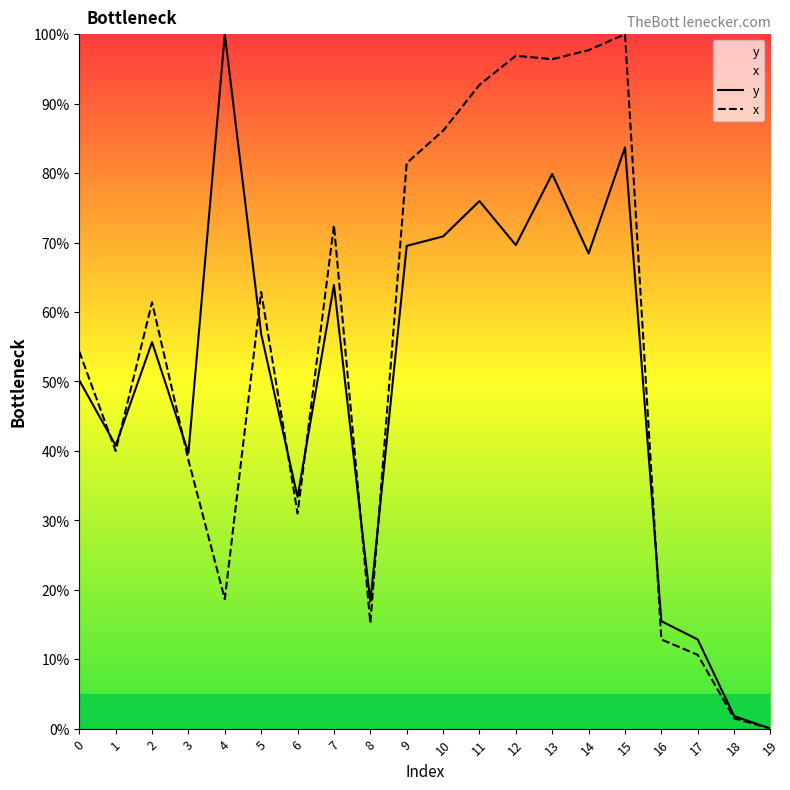

Where do y and x first cross each other?

0 and 1